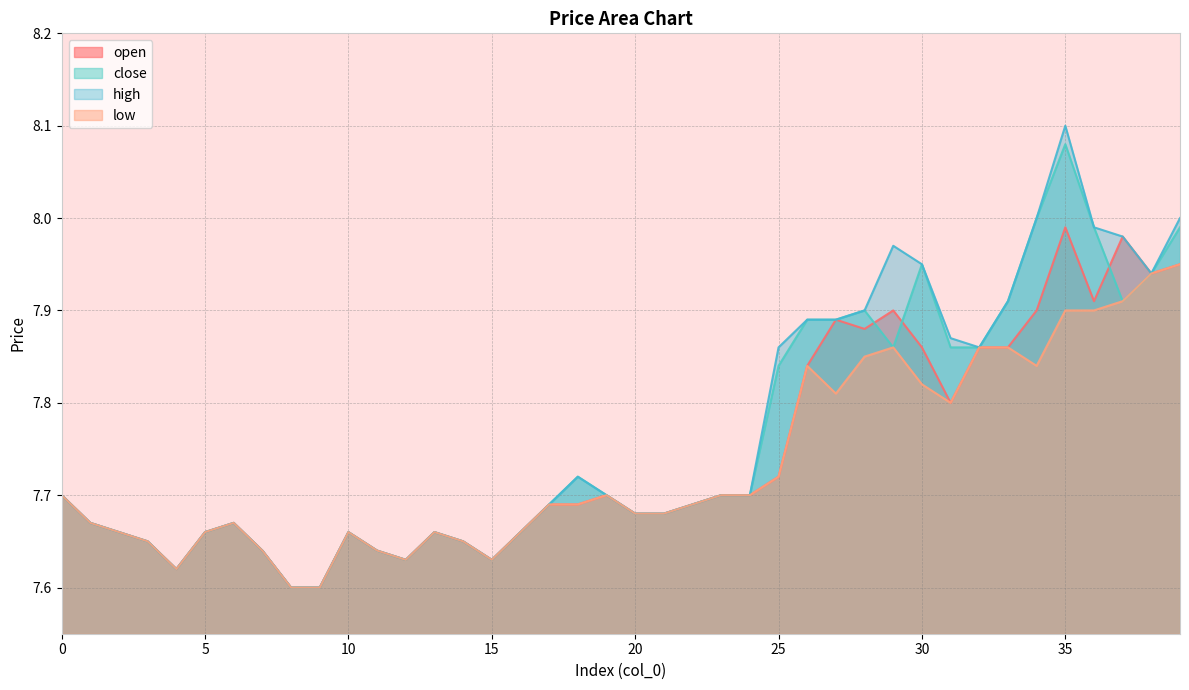

What is the value of the open point at the 17th from the left?

7.7